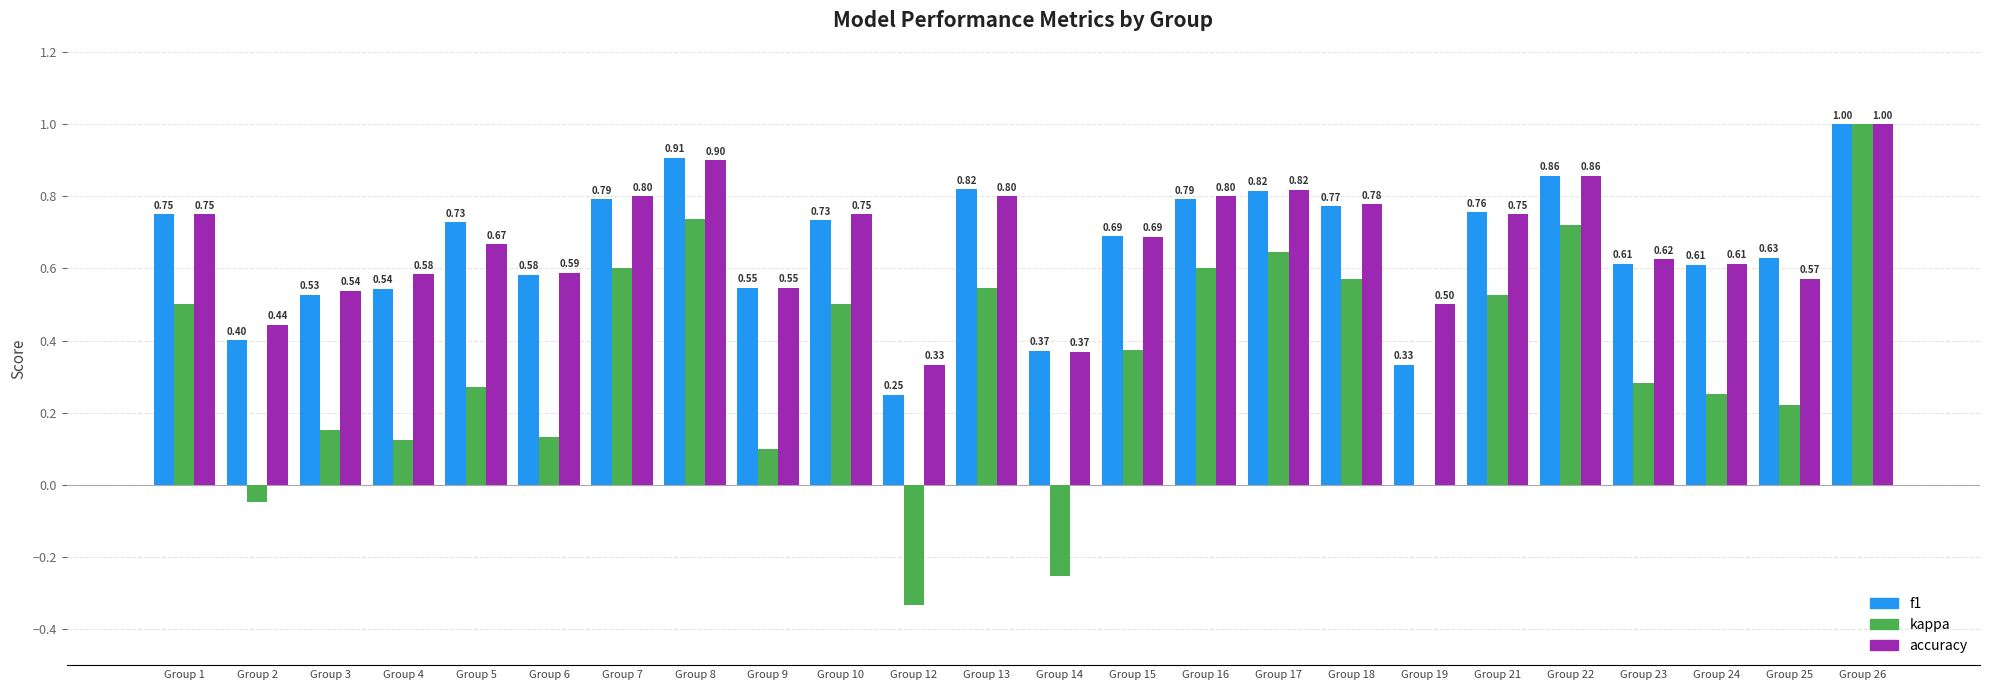

Which series has the largest range (max minus min)?

kappa